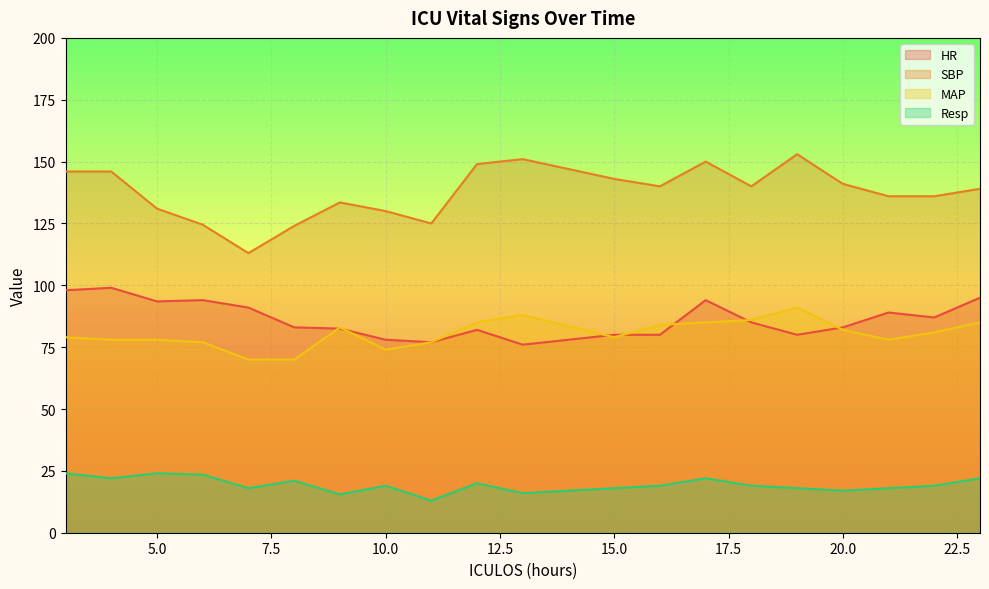

At which label does SBP first exceed 140?

3